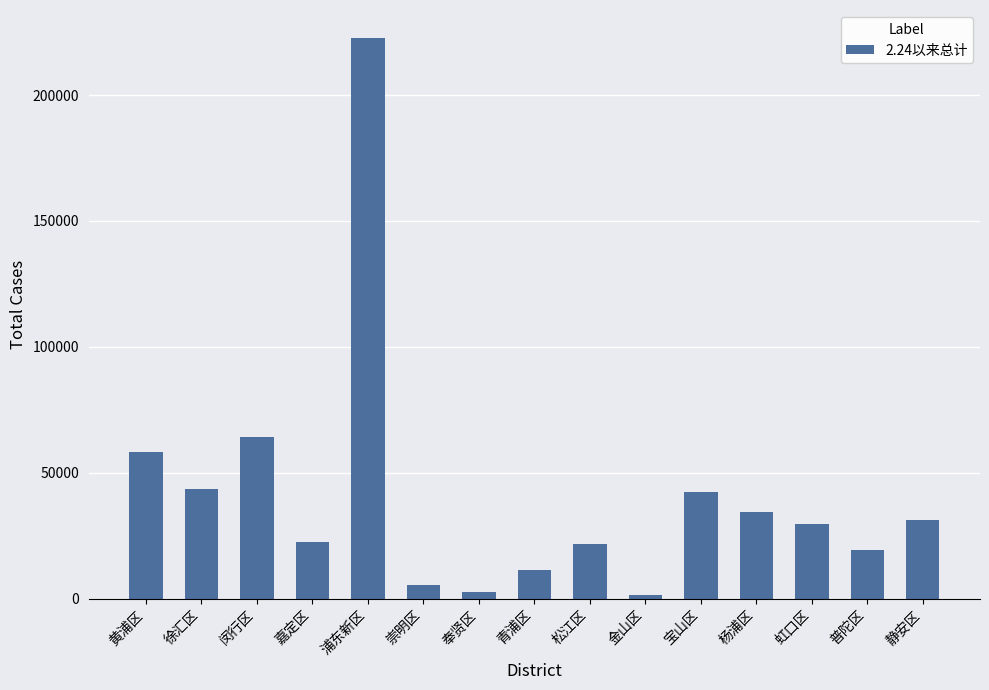

Which category has the highest value across all series?

浦东新区